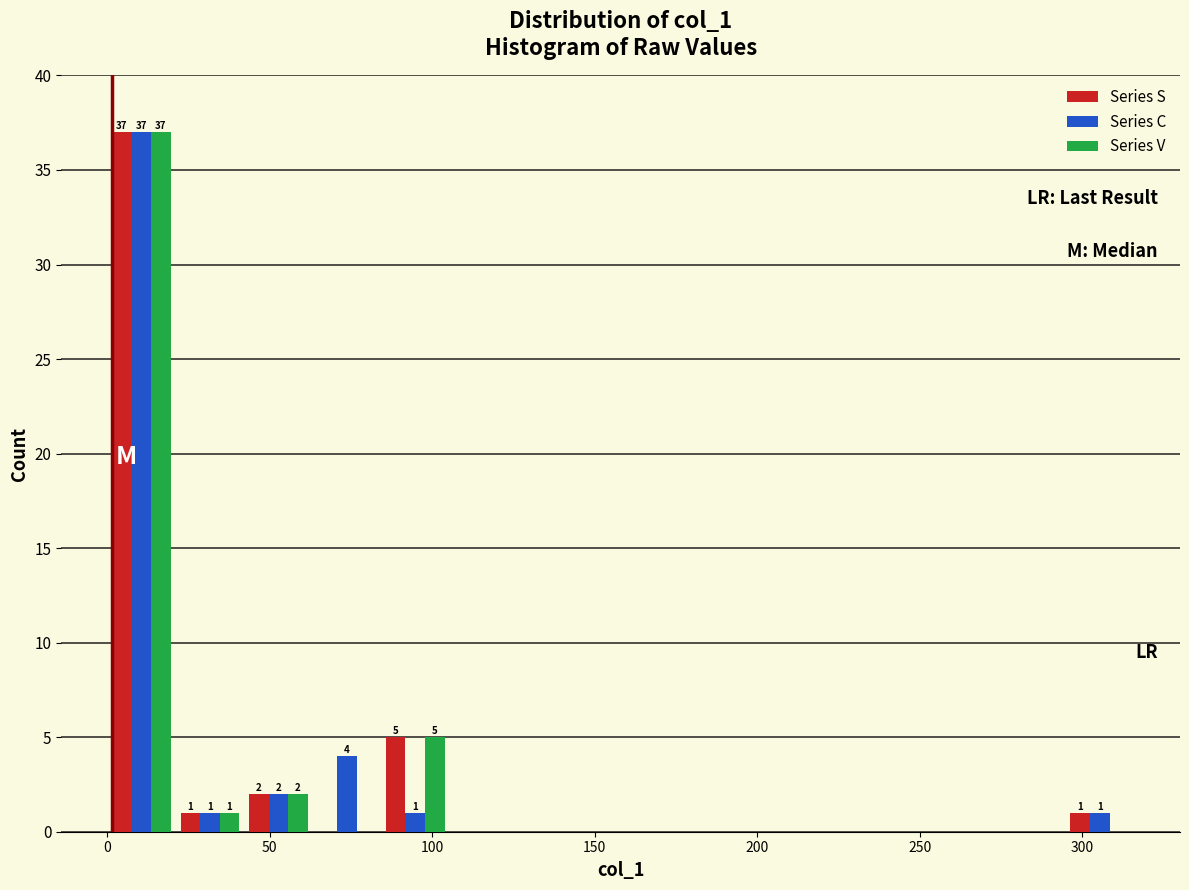

In the Series C series, which range on the x-axis has the tallest bar?

0 to 20